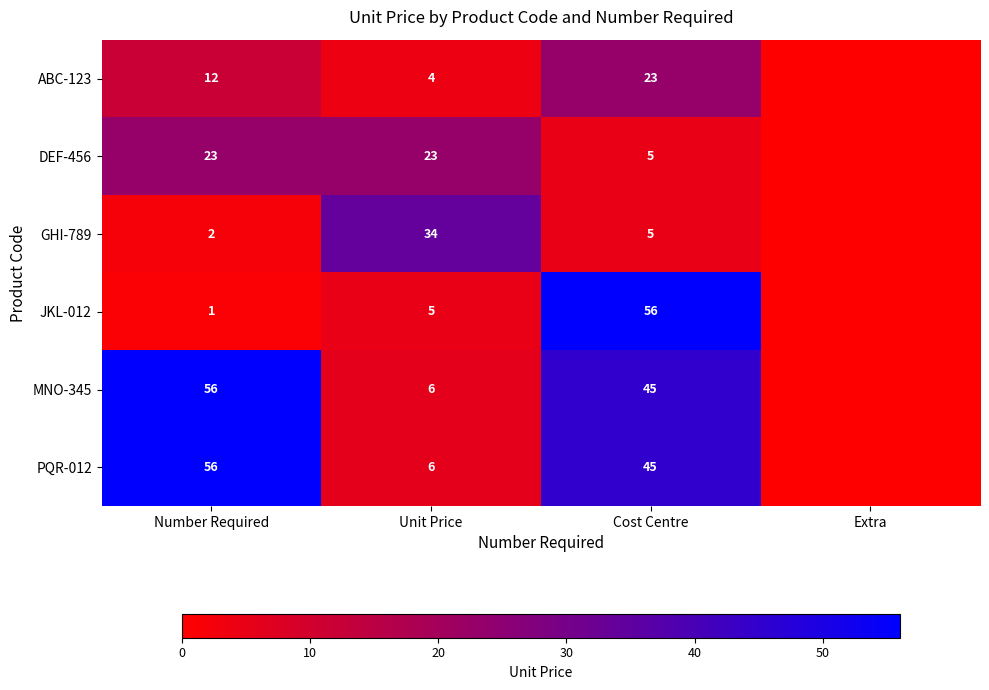

True or false: DEF-456 has a value of 5 at Cost Centre.

True